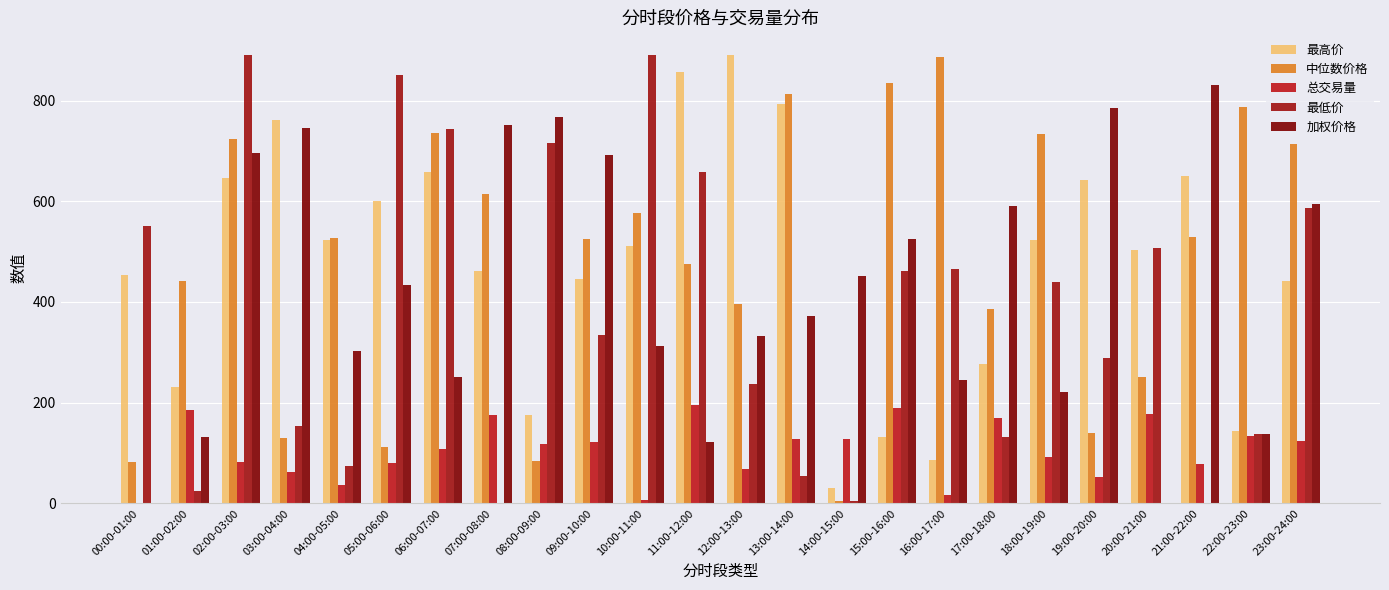

Count the number of data series in this chart.

5